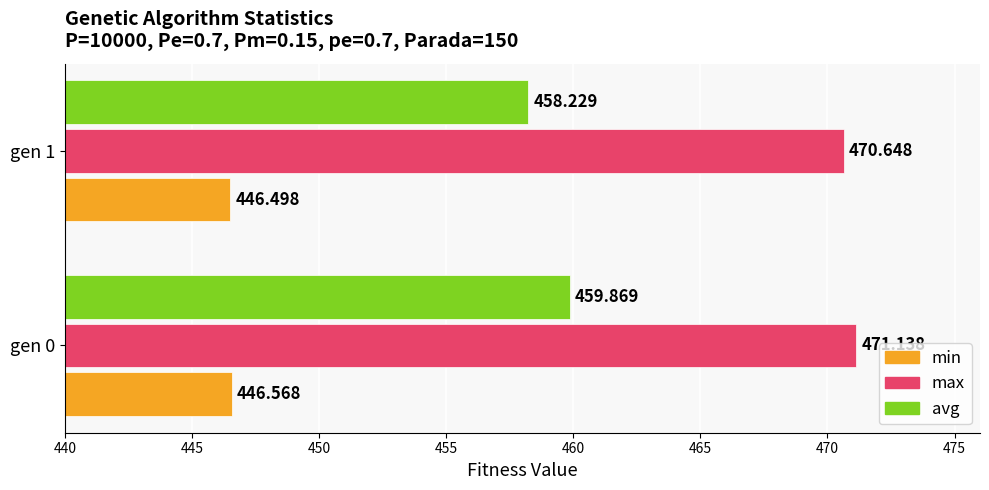

List the series in order of their overall mean, highest first.

max, avg, min